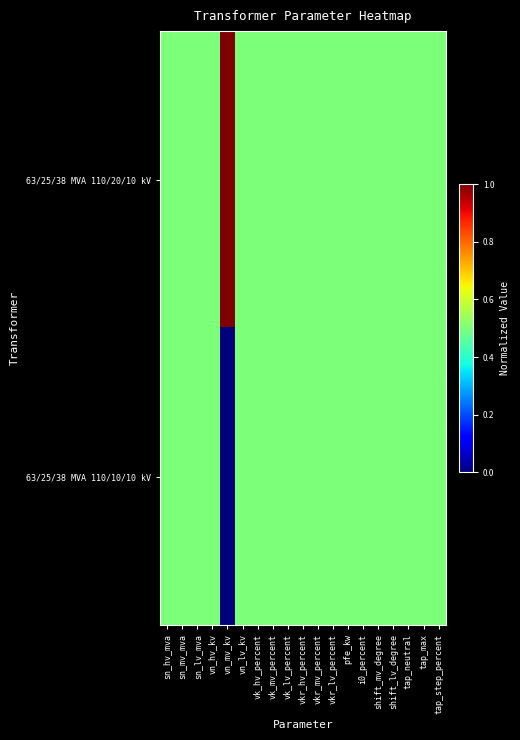

How many series are shown in this chart?

2